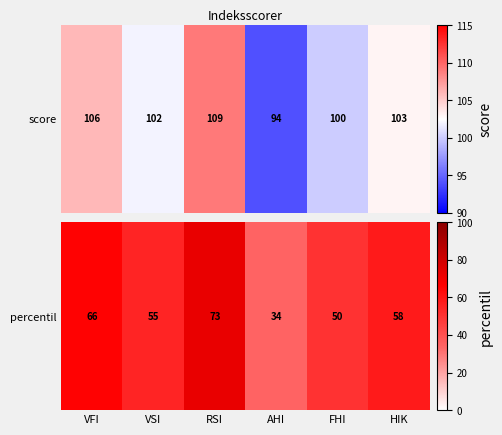

How many values are between 50 and 66?

4